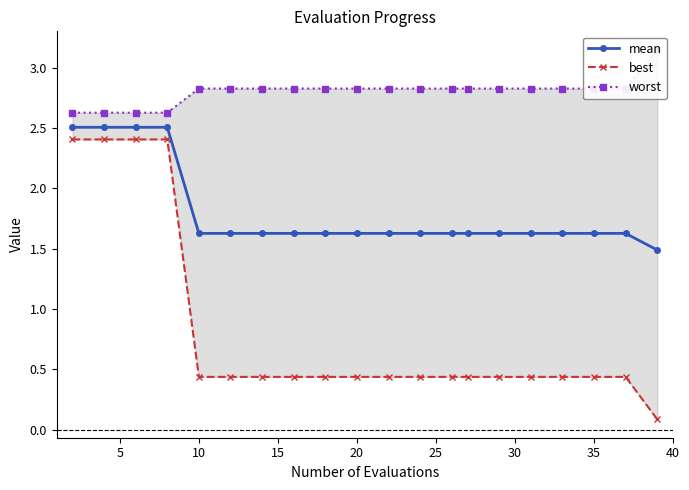

Between 15 and 30, which is larger?

15